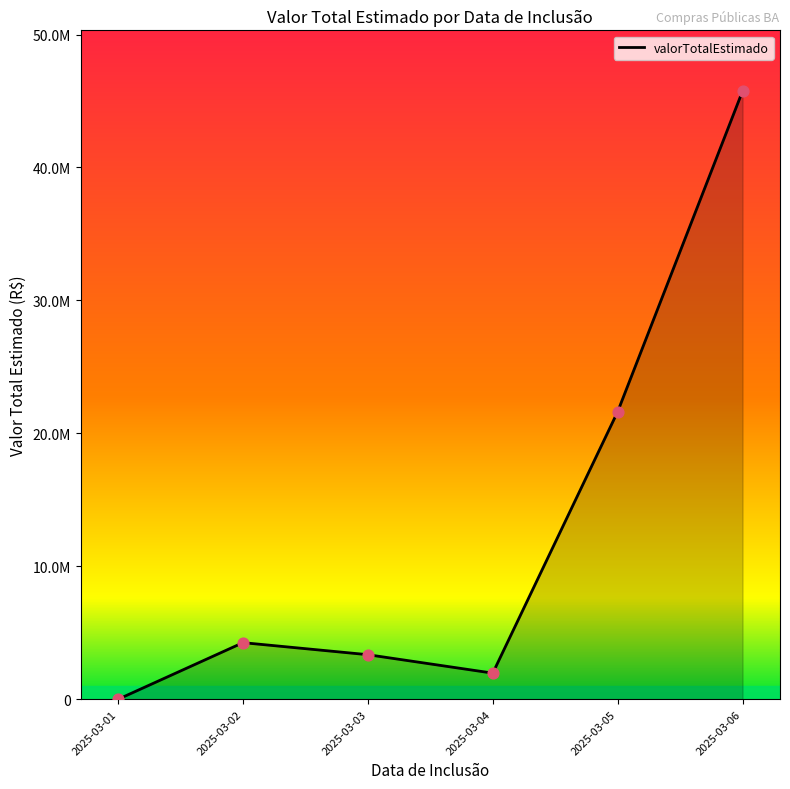

What is the change in value from 2025-03-02 to 2025-03-03?

-905972.8